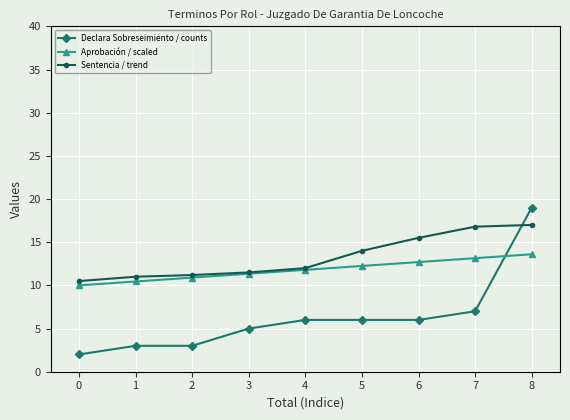

The Aprobación / scaled series shows 7.5 at 5. True or false?

False